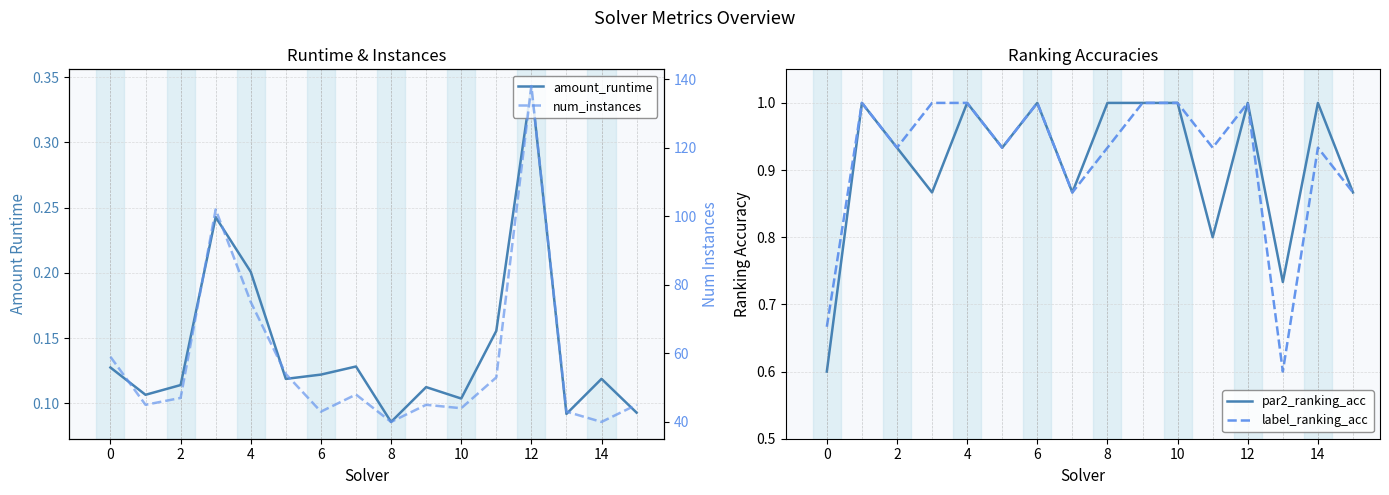

True or false: label_ranking_acc and amount_runtime cross at least once.

False